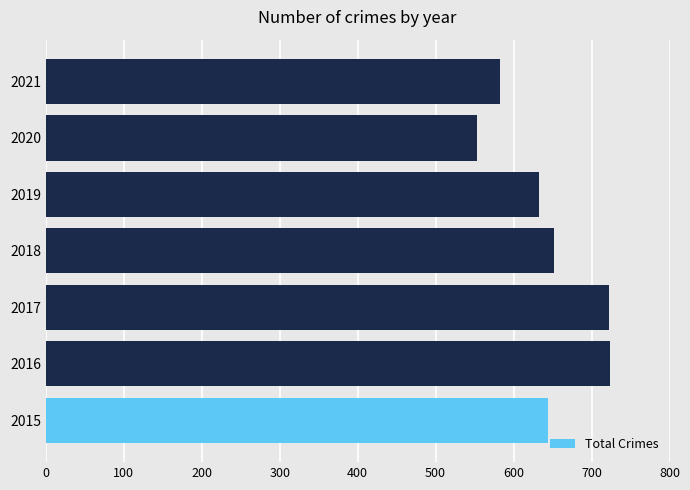

How many data points are less than 644?

3